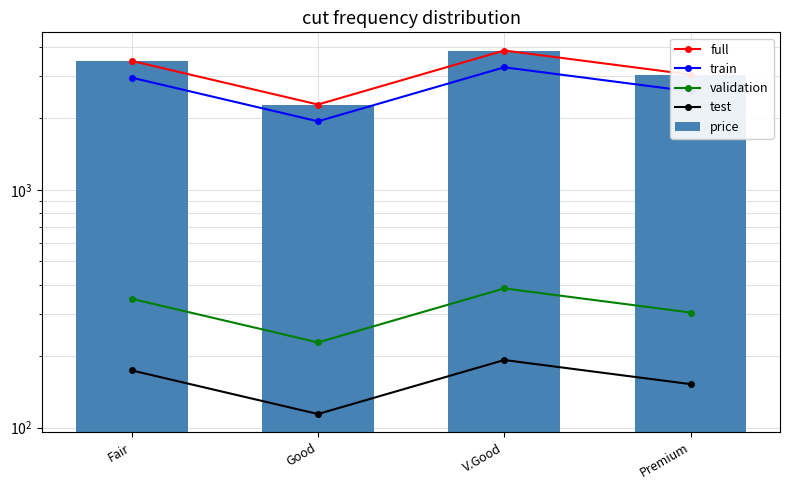

The test series shows 70.8 at Fair. True or false?

False